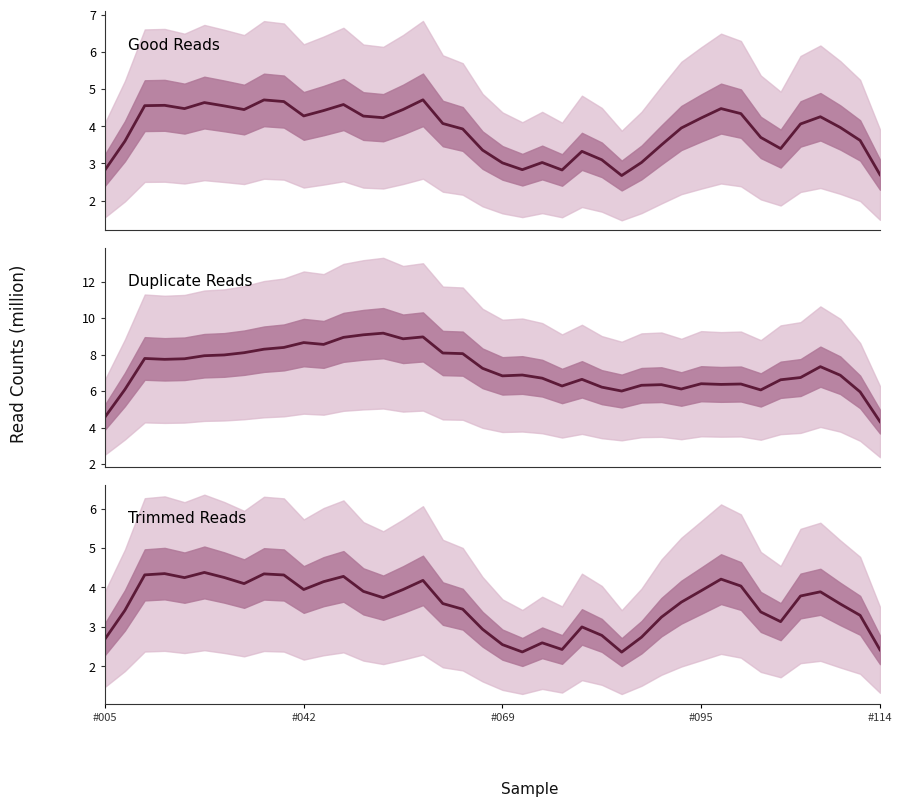

How many interior local valleys does the Good Reads series have?

8